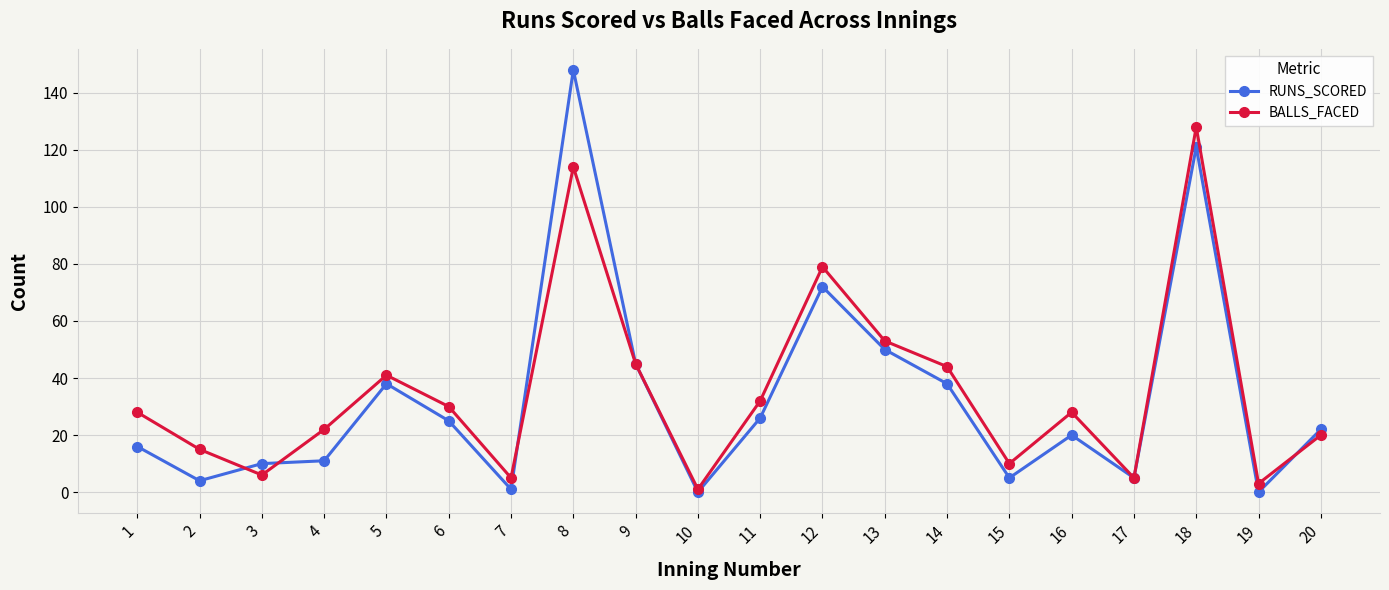

At how many categories does at least one series exceed 24?

11